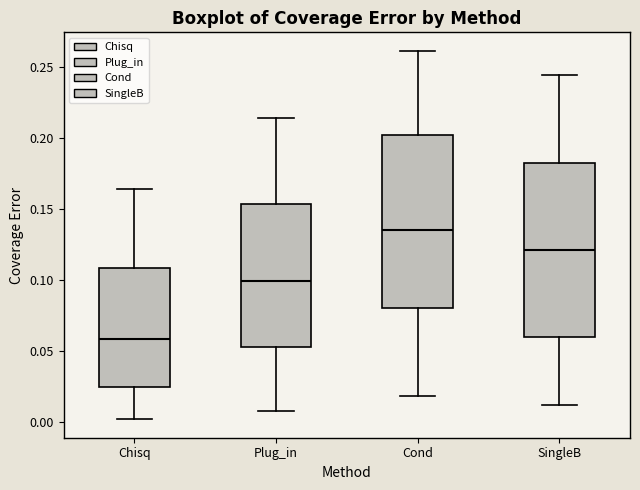

Reading left to right, transcribe this box plot: for each box, give where its median line is, the range the box spans, and where its two whiskers end, as read against the y-axis. The values are not printed on the chart, so give them approximately, as read against the axis.

Chisq: median 0.060, box 0.025 to 0.110, whiskers 0.000 to 0.165
Plug_in: median 0.100, box 0.050 to 0.155, whiskers 0.005 to 0.215
Cond: median 0.135, box 0.080 to 0.200, whiskers 0.020 to 0.260
SingleB: median 0.120, box 0.060 to 0.180, whiskers 0.010 to 0.245